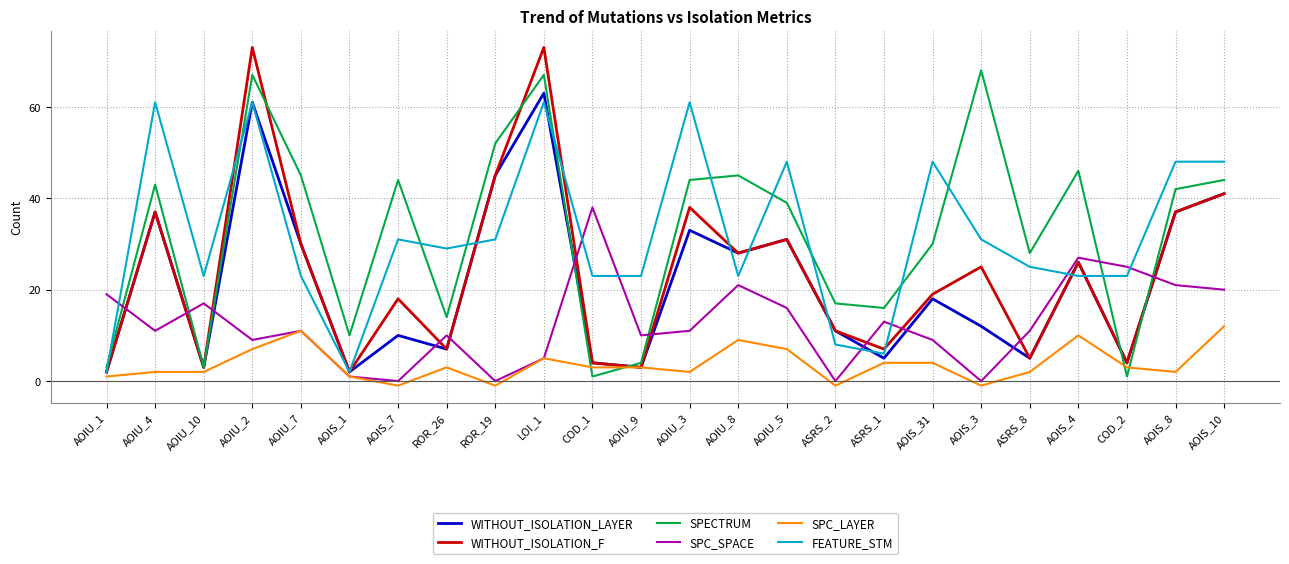

Reading left to right, what are all the values shown in this chart?

WITHOUT_ISOLATION_LAYER: AOIU_1=2	AOIU_4=37	AOIU_10=3	AOIU_2=61	AOIU_7=30	AOIS_1=2	AOIS_7=10	ROR_26=7	ROR_19=45	LOI_1=63	COD_1=4	AOIU_9=3	AOIU_3=33	AOIU_8=28	AOIU_5=31	ASRS_2=11	ASRS_1=5	AOIS_31=18	AOIS_3=12	ASRS_8=5	AOIS_4=26	COD_2=4	AOIS_8=37	AOIS_10=41
WITHOUT_ISOLATION_F: AOIU_1=2	AOIU_4=37	AOIU_10=3	AOIU_2=73	AOIU_7=30	AOIS_1=2	AOIS_7=18	ROR_26=7	ROR_19=45	LOI_1=73	COD_1=4	AOIU_9=3	AOIU_3=38	AOIU_8=28	AOIU_5=31	ASRS_2=11	ASRS_1=7	AOIS_31=19	AOIS_3=25	ASRS_8=5	AOIS_4=26	COD_2=4	AOIS_8=37	AOIS_10=41
SPECTRUM: AOIU_1=3	AOIU_4=43	AOIU_10=3	AOIU_2=67	AOIU_7=45	AOIS_1=10	AOIS_7=44	ROR_26=14	ROR_19=52	LOI_1=67	COD_1=1	AOIU_9=4	AOIU_3=44	AOIU_8=45	AOIU_5=39	ASRS_2=17	ASRS_1=16	AOIS_31=30	AOIS_3=68	ASRS_8=28	AOIS_4=46	COD_2=1	AOIS_8=42	AOIS_10=44
SPC_SPACE: AOIU_1=19	AOIU_4=11	AOIU_10=17	AOIU_2=9	AOIU_7=11	AOIS_1=1	AOIS_7=0	ROR_26=10	ROR_19=0	LOI_1=5	COD_1=38	AOIU_9=10	AOIU_3=11	AOIU_8=21	AOIU_5=16	ASRS_2=0	ASRS_1=13	AOIS_31=9	AOIS_3=0	ASRS_8=11	AOIS_4=27	COD_2=25	AOIS_8=21	AOIS_10=20
SPC_LAYER: AOIU_1=1	AOIU_4=2	AOIU_10=2	AOIU_2=7	AOIU_7=11	AOIS_1=1	AOIS_7=-1	ROR_26=3	ROR_19=-1	LOI_1=5	COD_1=3	AOIU_9=3	AOIU_3=2	AOIU_8=9	AOIU_5=7	ASRS_2=-1	ASRS_1=4	AOIS_31=4	AOIS_3=-1	ASRS_8=2	AOIS_4=10	COD_2=3	AOIS_8=2	AOIS_10=12
FEATURE_STM: AOIU_1=2	AOIU_4=61	AOIU_10=23	AOIU_2=61	AOIU_7=23	AOIS_1=2	AOIS_7=31	ROR_26=29	ROR_19=31	LOI_1=61	COD_1=23	AOIU_9=23	AOIU_3=61	AOIU_8=23	AOIU_5=48	ASRS_2=8	ASRS_1=6	AOIS_31=48	AOIS_3=31	ASRS_8=25	AOIS_4=23	COD_2=23	AOIS_8=48	AOIS_10=48